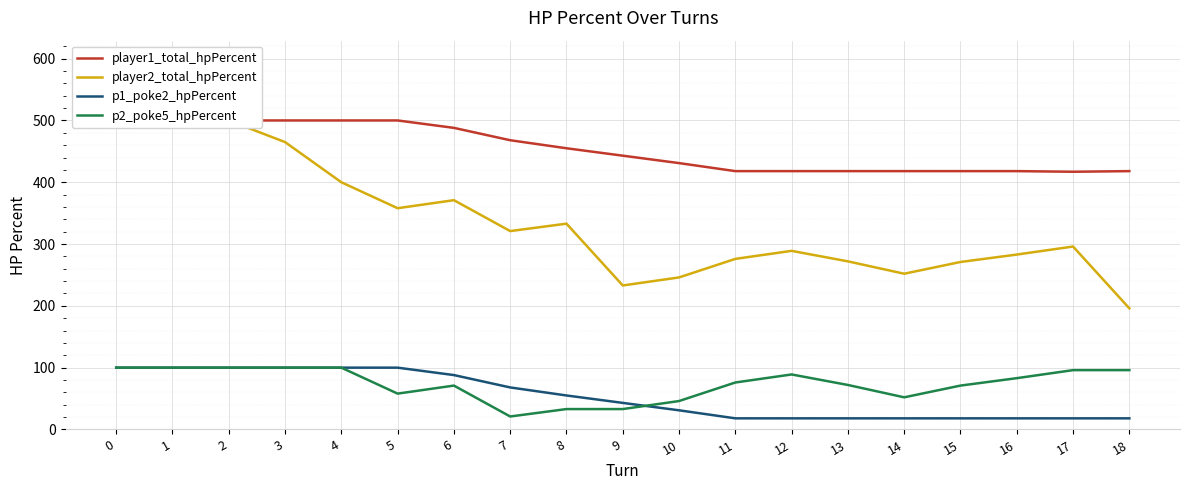

True or false: p2_poke5_hpPercent and player1_total_hpPercent cross at least once.

False